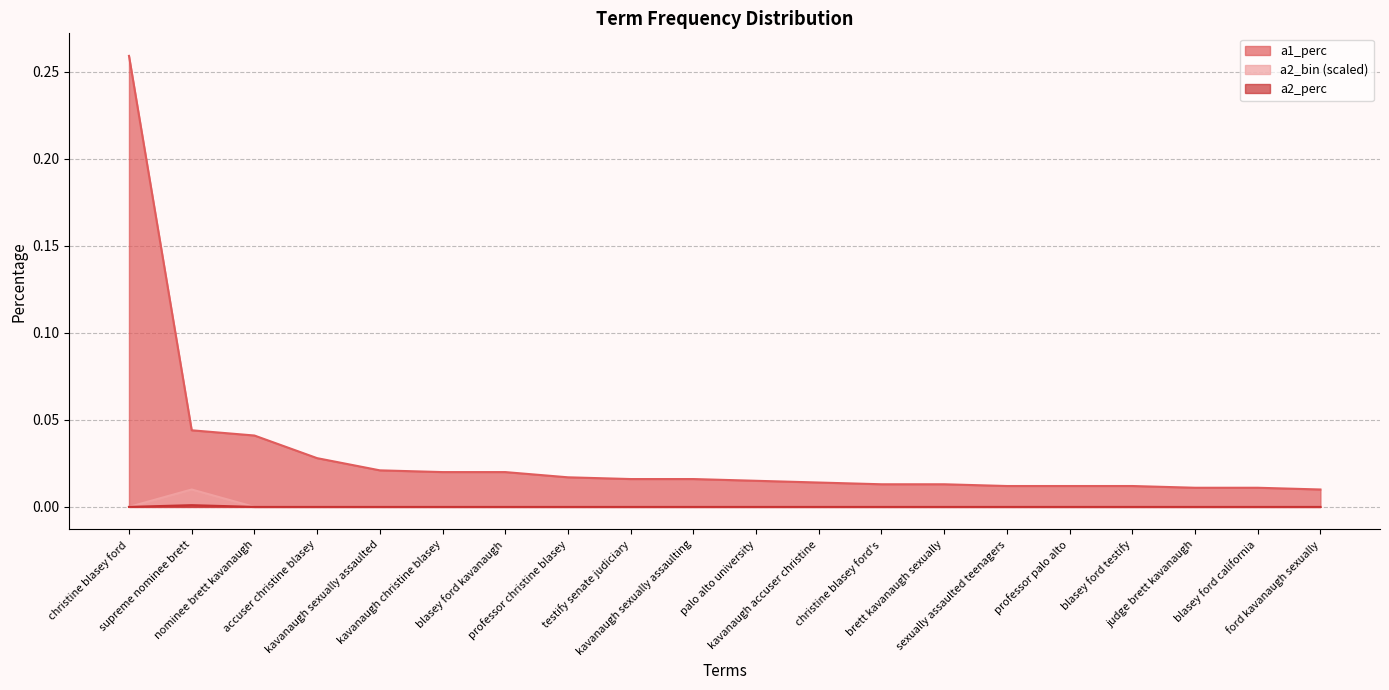

What is the label of the 3rd point from the left?

nominee brett kavanaugh